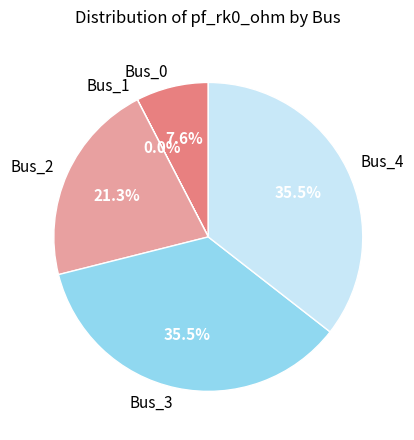

Between Bus_2 and Bus_0, which is larger?

Bus_2